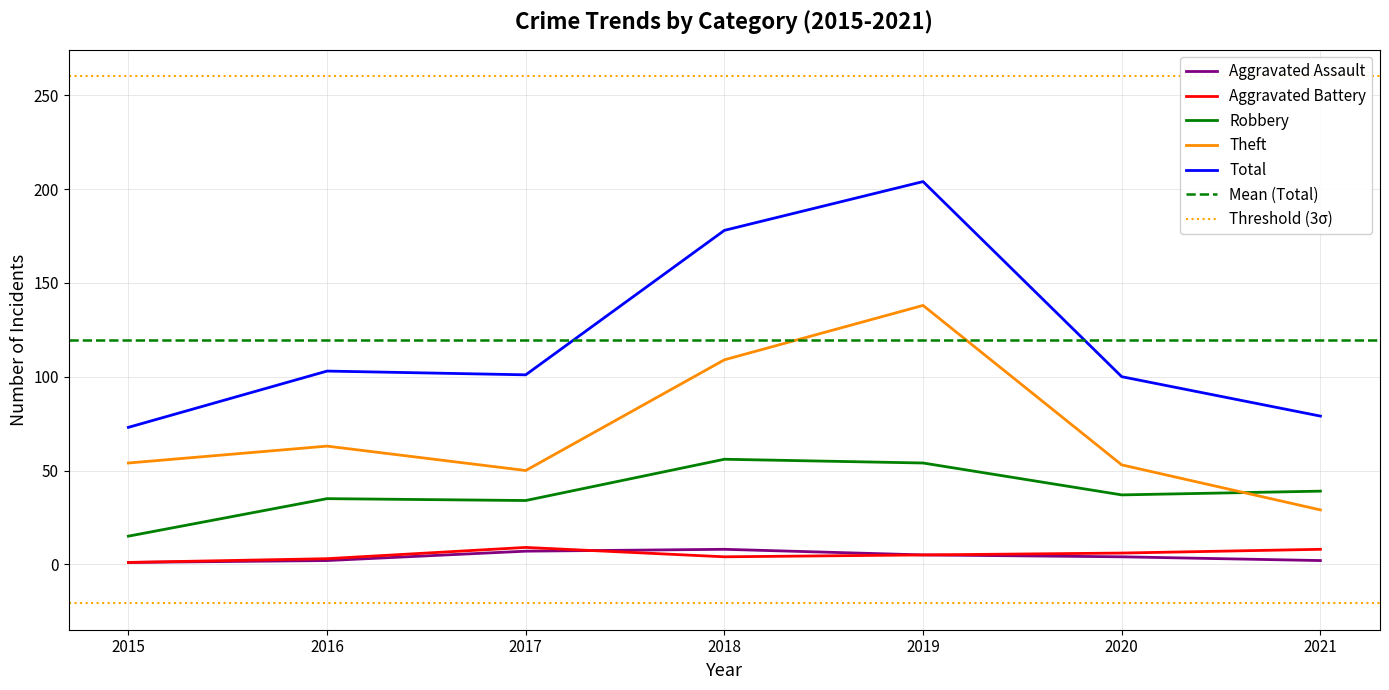

True or false: Aggravated Battery and Aggravated Assault intersect in this chart.

True